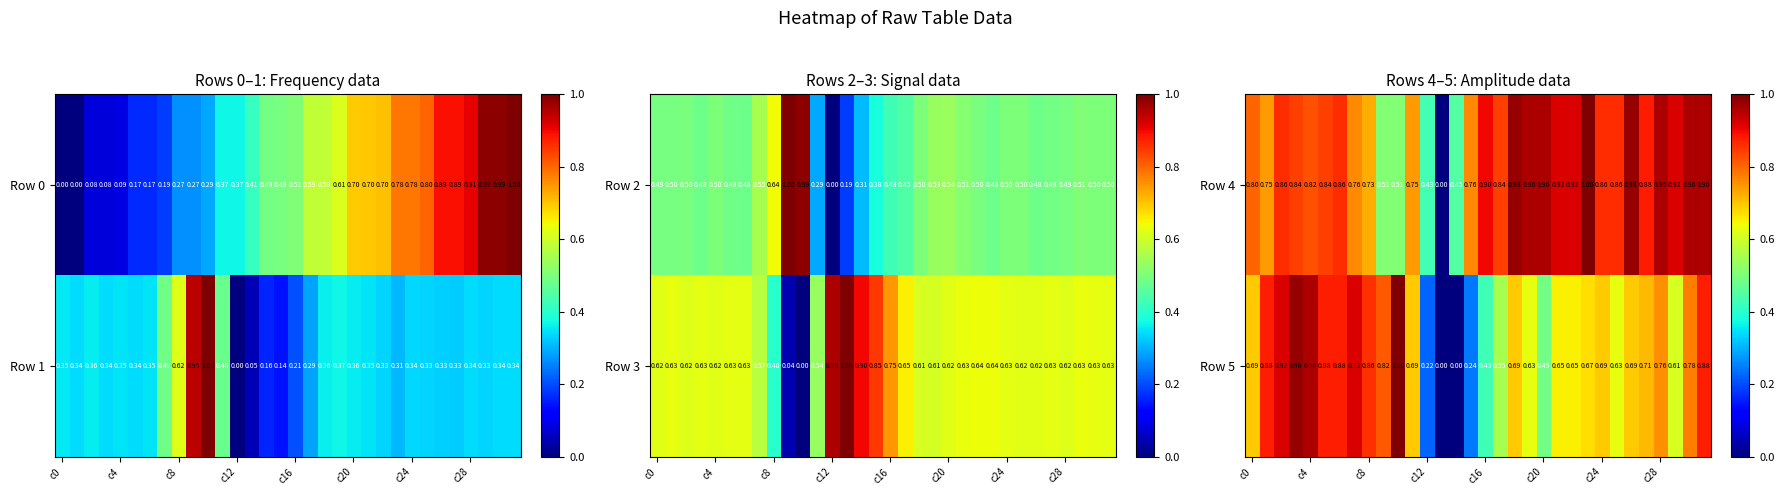

How many positive values does the Row 5 series have?

30